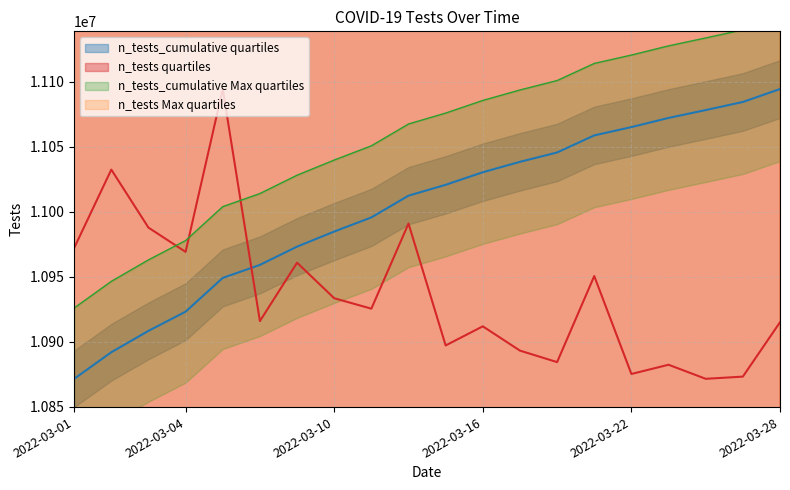

How many interior local valleys does the n_tests series have?

7